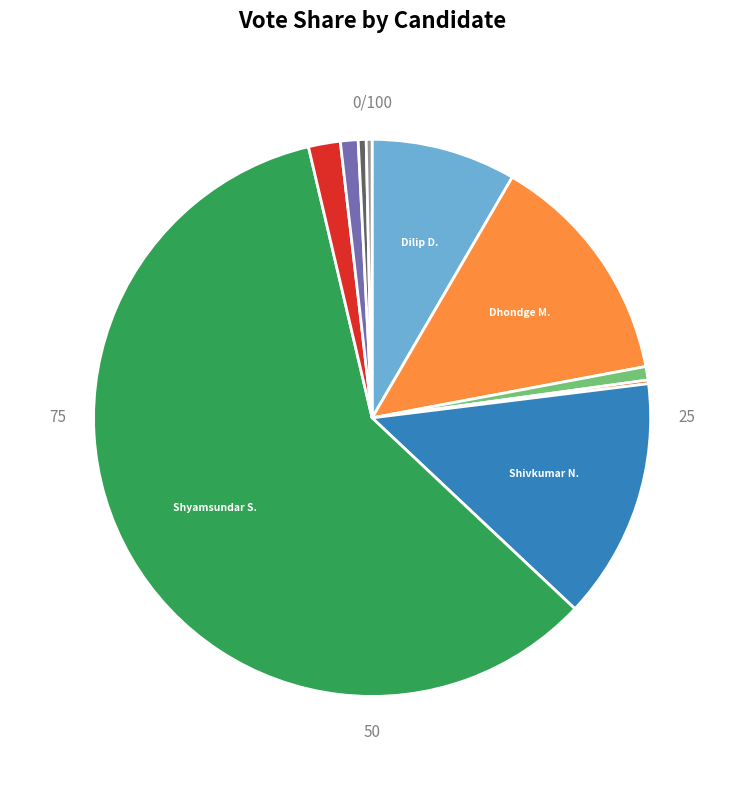

Is there any slice that represents more than half of the pie?

Yes